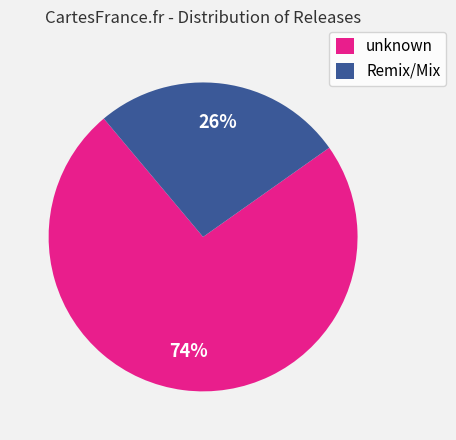

To the nearest percent, what is the combined percentage of unknown and Remix/Mix?

100%